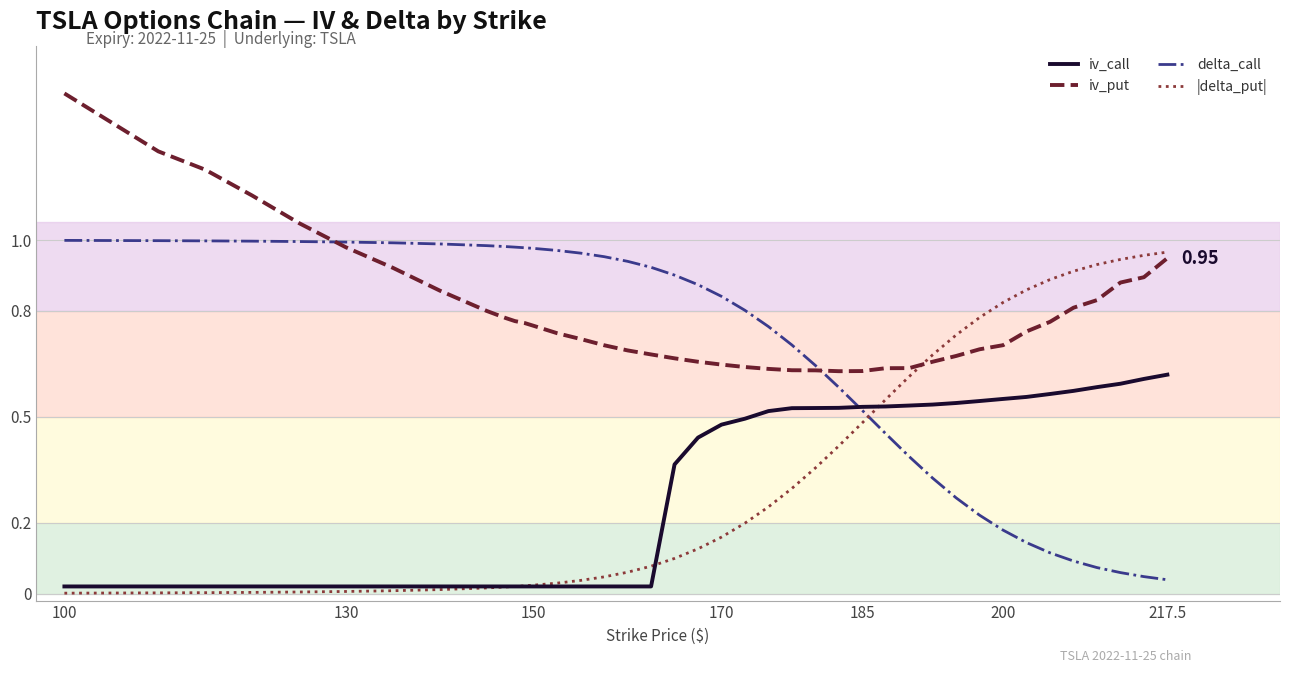

Does the chart display data point markers on the line(s)?

No